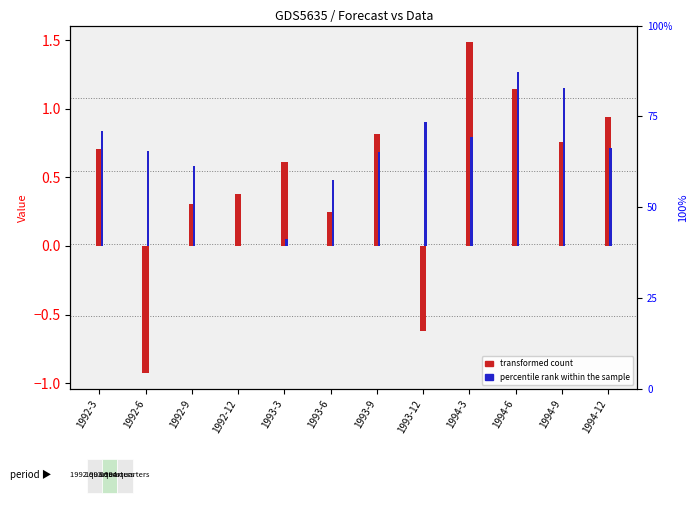

Is it true that transformed count equals 0.3 at 1992-9?

True